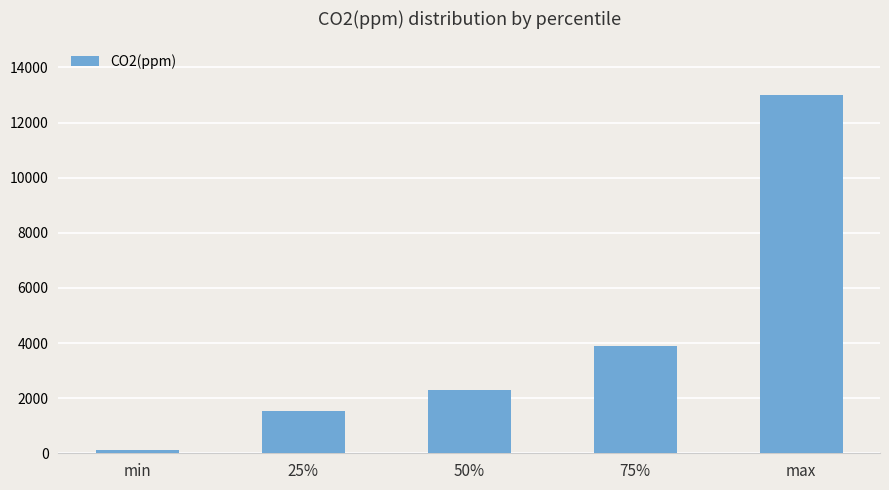

What position from the left is 50%?

3